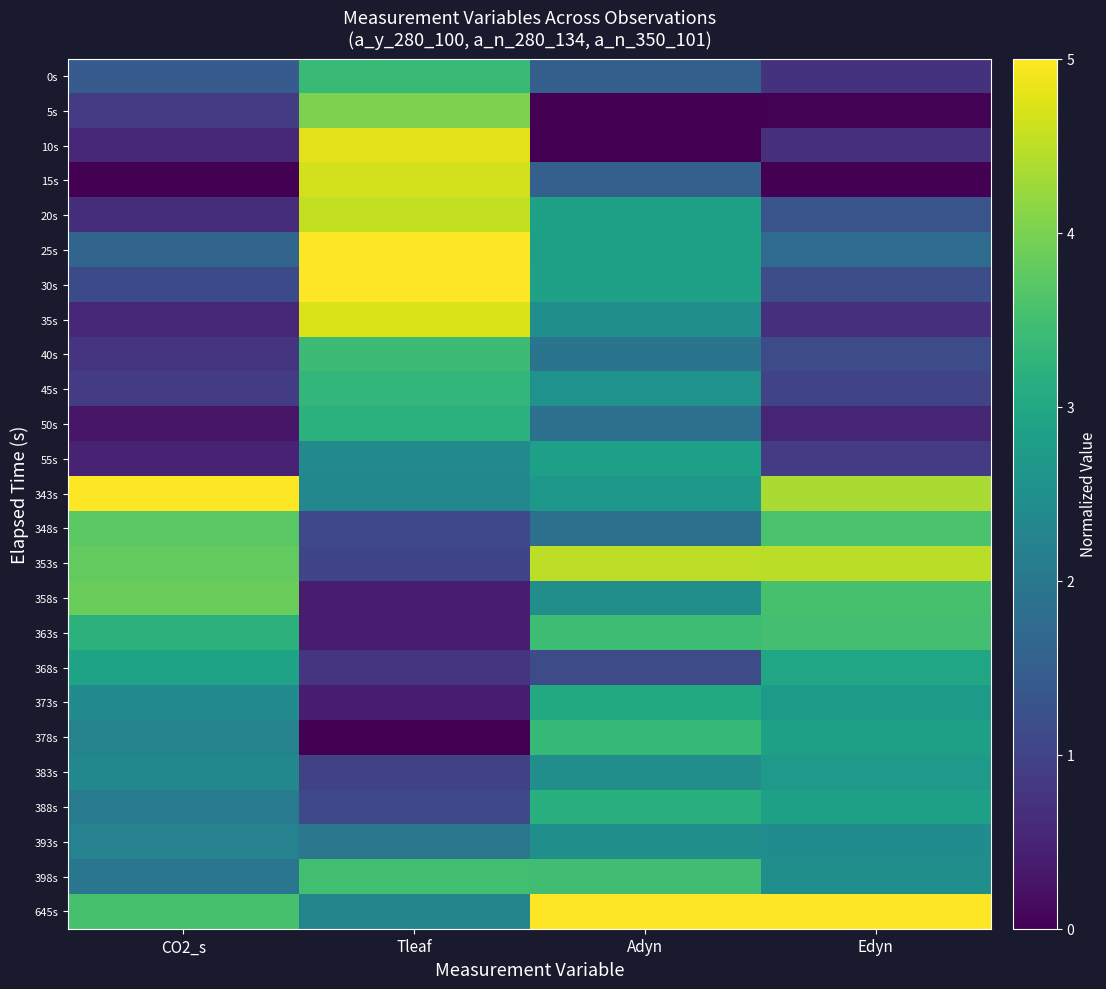

At CO2_s, list the series in order from largest to smallest.

343s, 358s, 353s, 348s, 645s, 363s, 368s, 373s, 383s, 378s, 393s, 388s, 398s, 25s, 0s, 30s, 5s, 45s, 40s, 20s, 10s, 35s, 55s, 50s, 15s